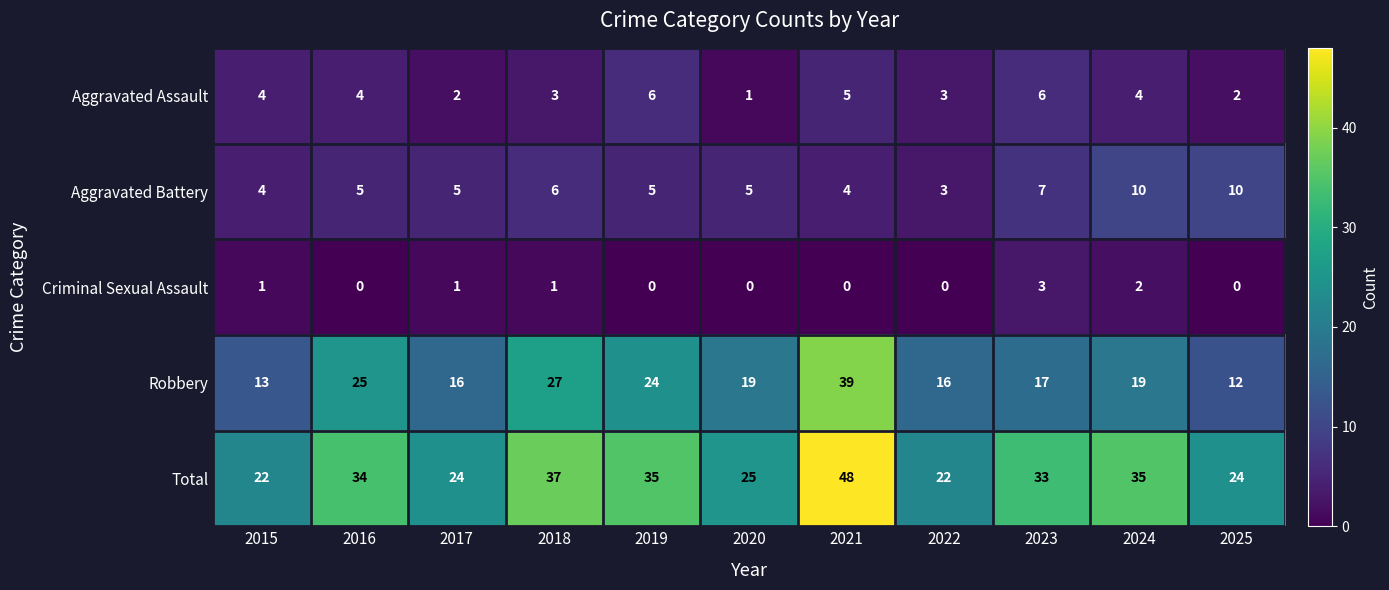

What is the approximate value of Robbery at 2022?

16